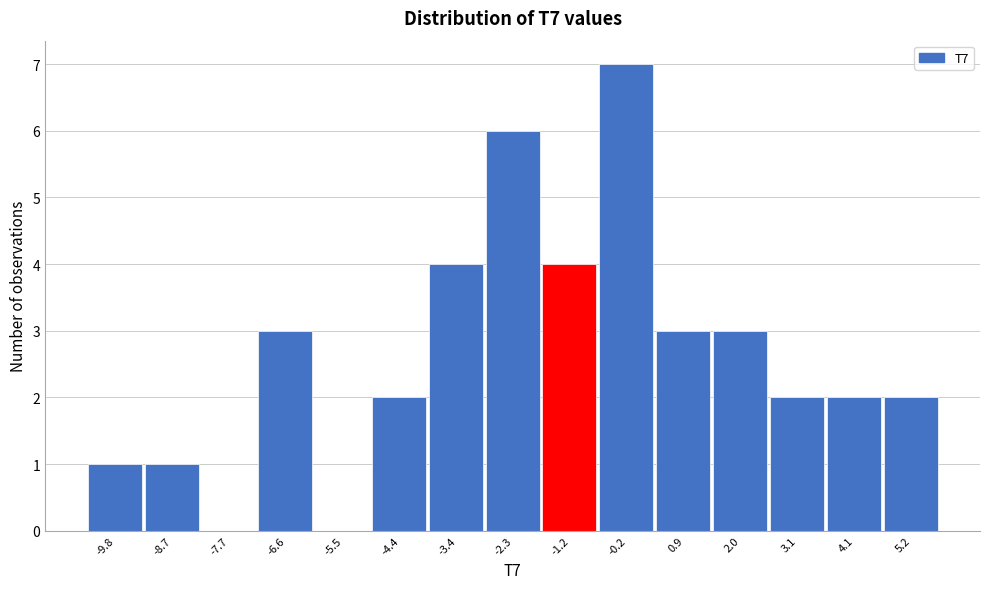

Reading right to left, extract all data points from this chart.

5.2=2	4.1=2	3.1=2	2.0=3	0.9=3	-0.2=7	-1.2=4	-2.3=6	-3.4=4	-4.4=2	-5.5=0	-6.6=3	-7.7=0	-8.7=1	-9.8=1